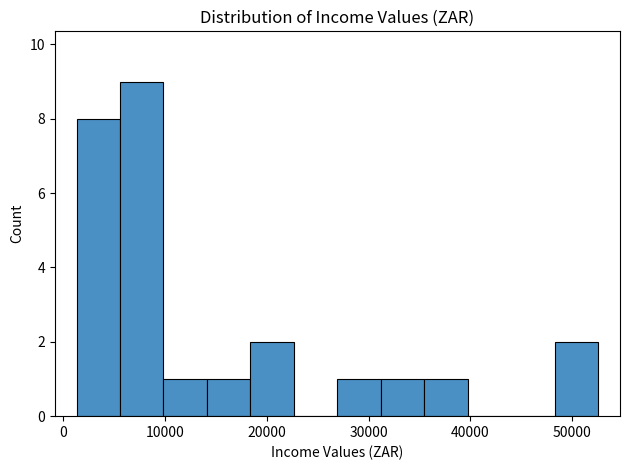

Reading left to right, list every bar in this chart as the range it spans on the x-axis followed by its height. Neither the bar edges nor the heights are printed on the chart, so give them approximately, as read against the axes.

1000 to 6000: 8
6000 to 10000: 9
10000 to 14000: 1
14000 to 18000: 1
18000 to 23000: 2
23000 to 27000: 0
27000 to 31000: 1
31000 to 35000: 1
35000 to 40000: 1
40000 to 44000: 0
44000 to 48000: 0
48000 to 53000: 2